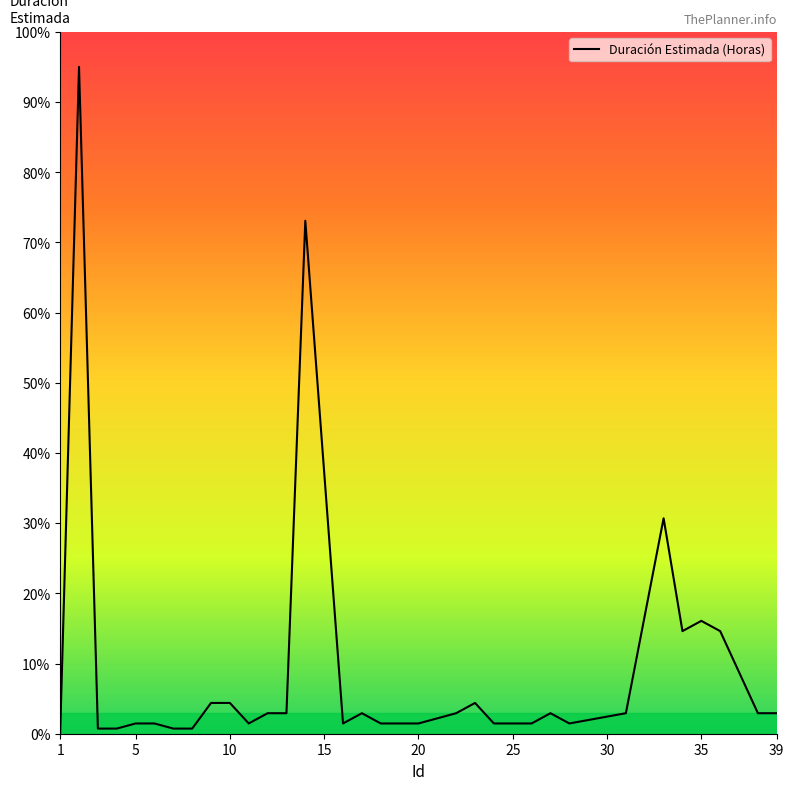

What is the maximum value shown in the chart?

95.0